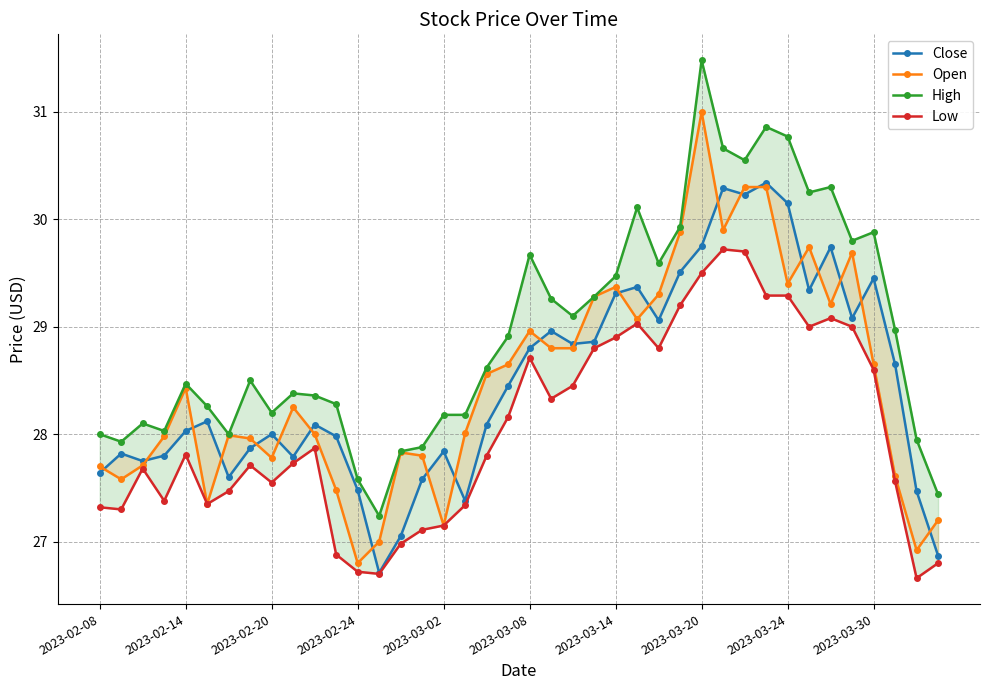

What is the difference between the maximum and minimum values in the Open series?

4.2